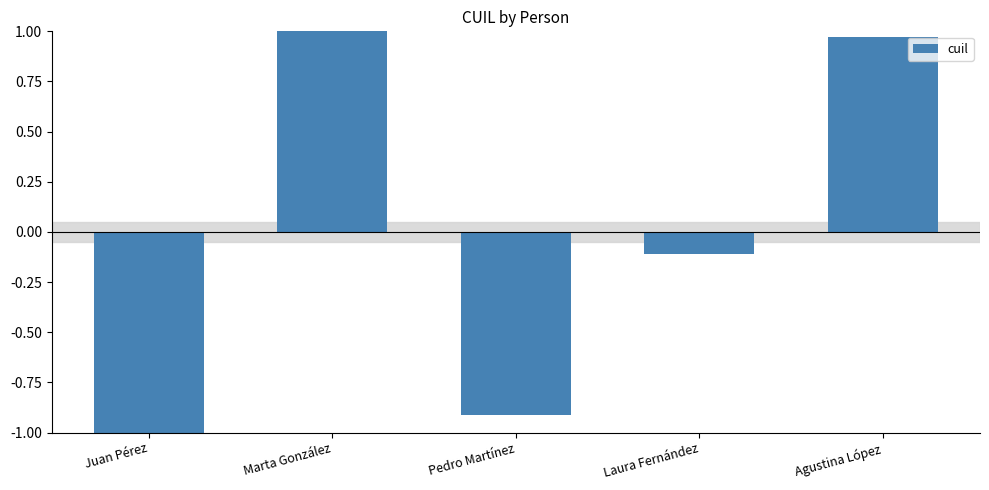

How many values are below 0?

3